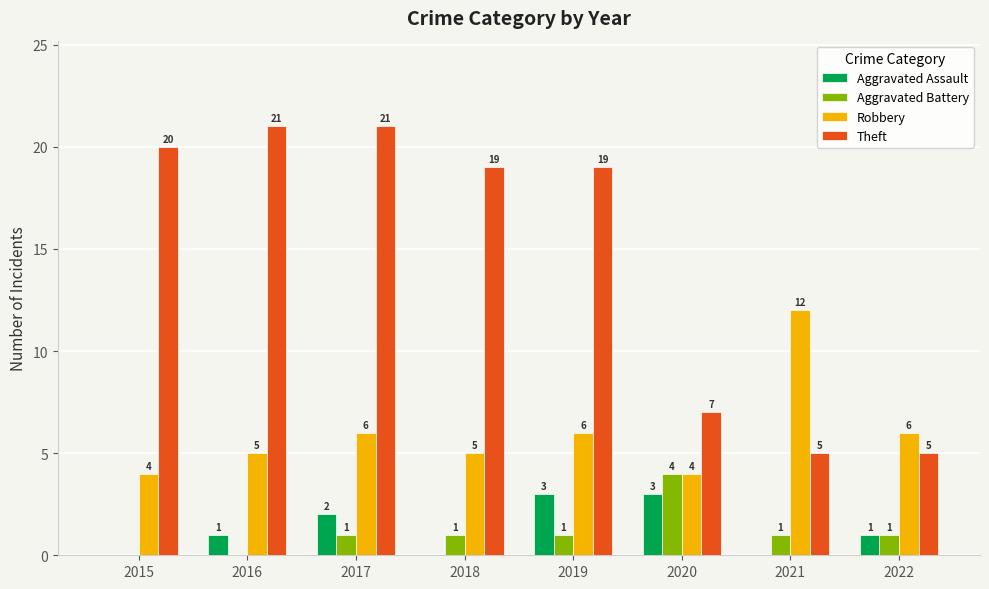

Are the bars horizontal?

No